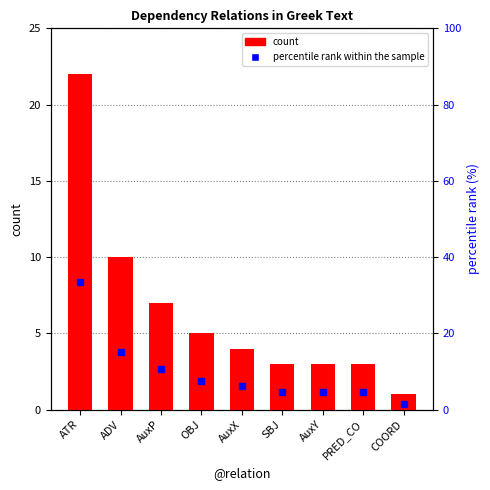

Between SBJ and ADV, which is larger?

ADV